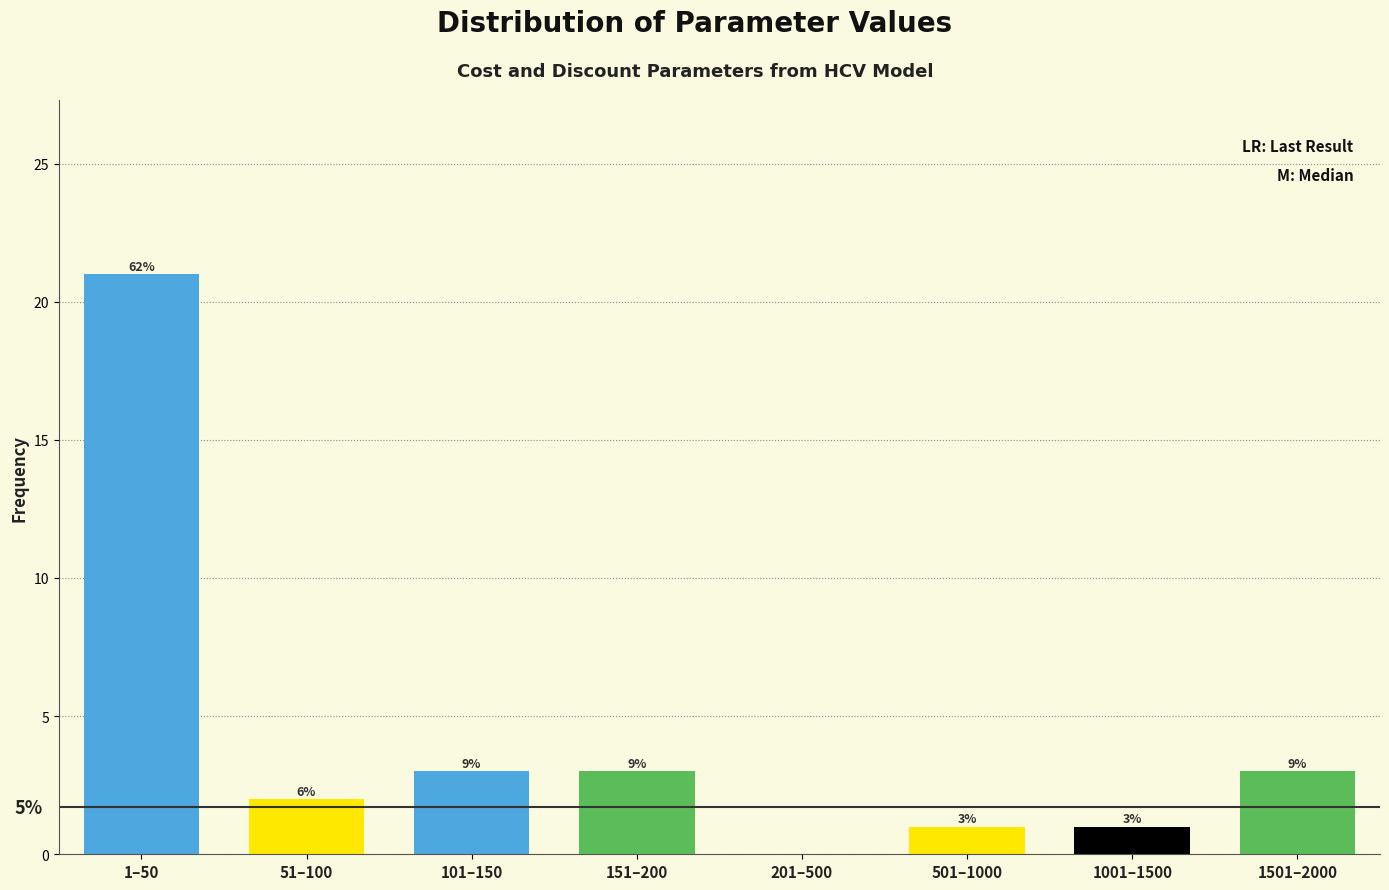

Are the bars horizontal?

No